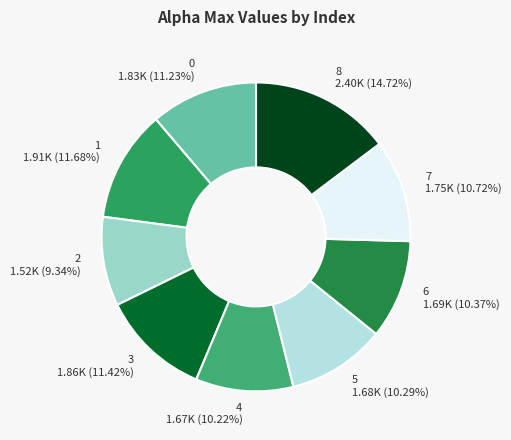

To the nearest percent, what percentage of the pie is 3?

11%